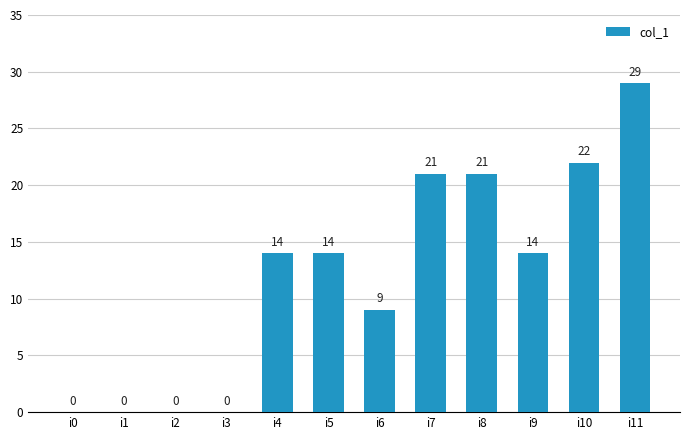

The value at i6 is 2. True or false?

False